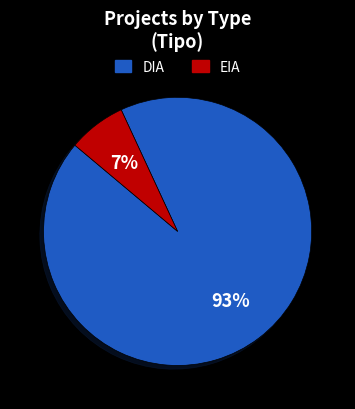

Combined, do DIA and EIA account for over 50%?

Yes